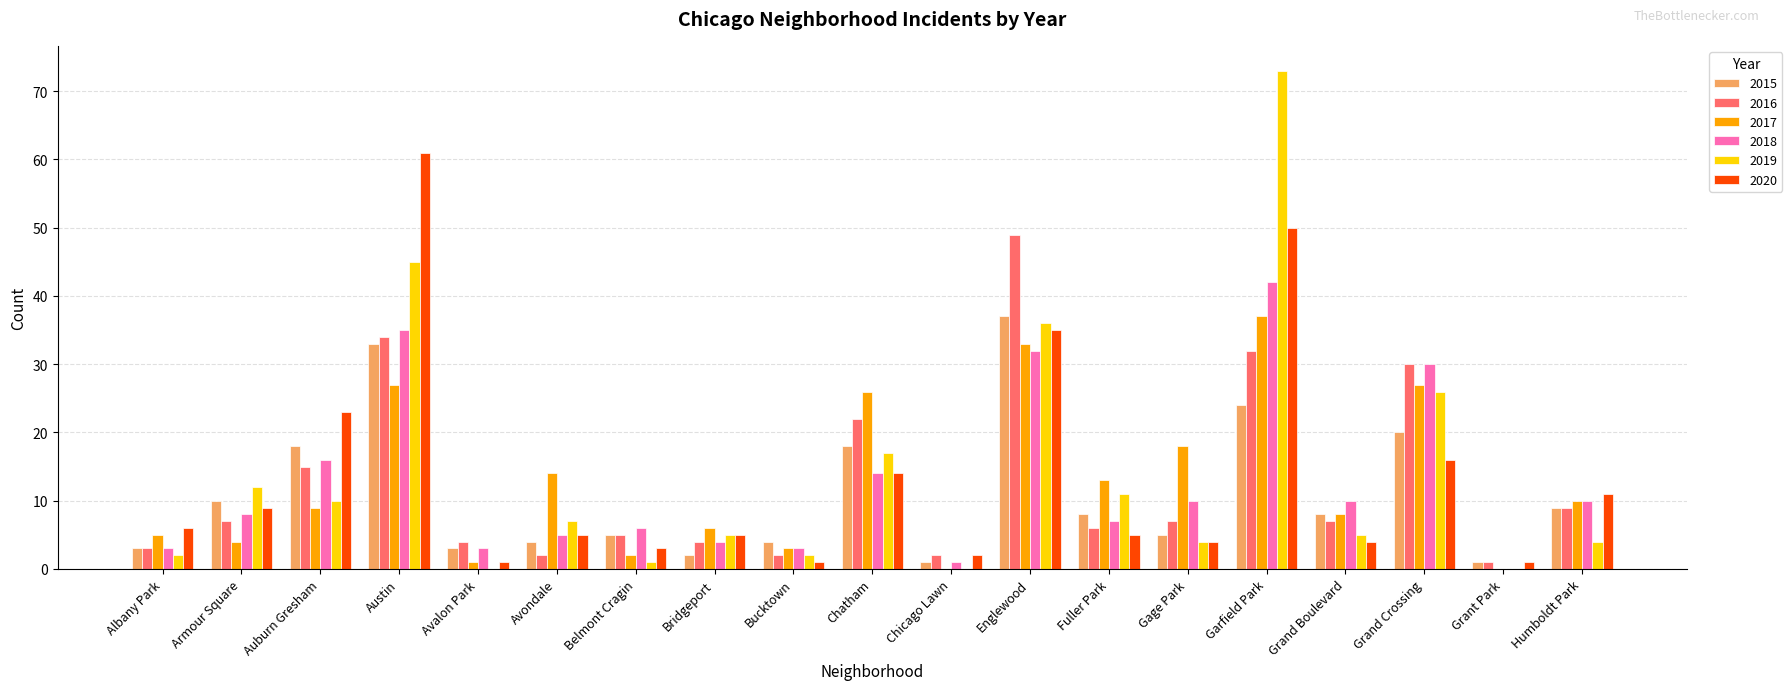

At which category is the sum across all series the highest?

Garfield Park